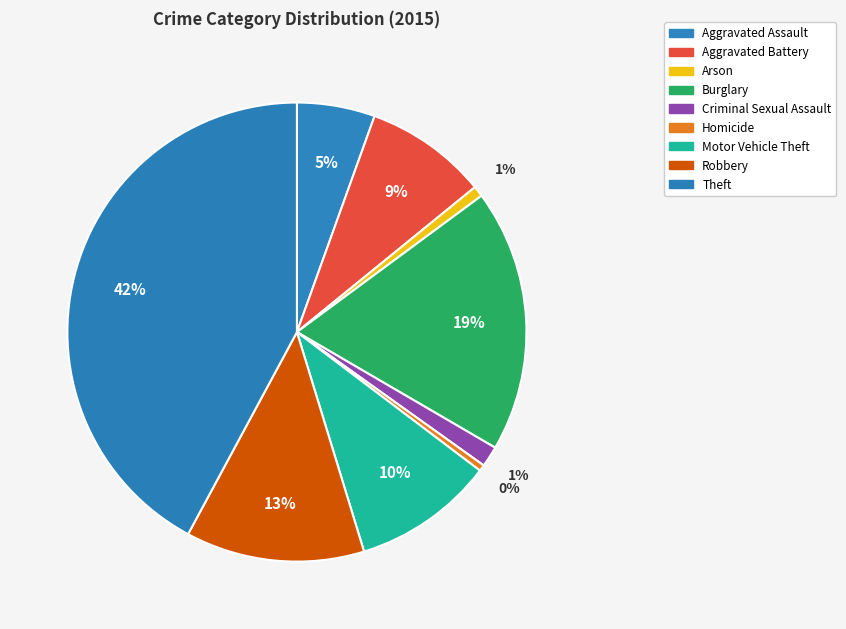

How many slices are in this pie chart?

9